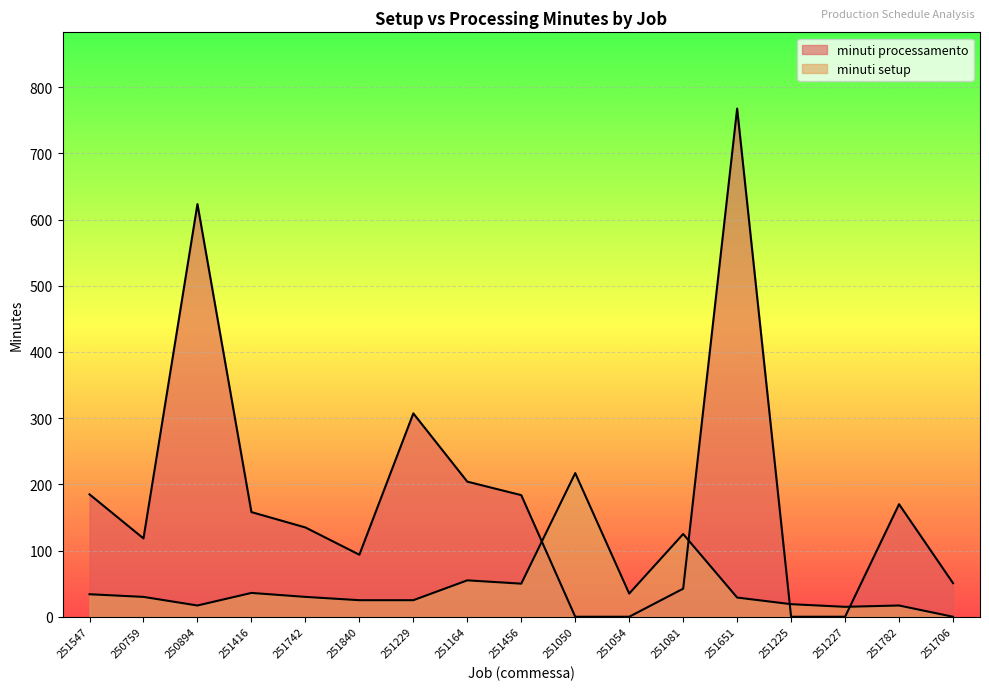

How many lines are shown in the chart?

2